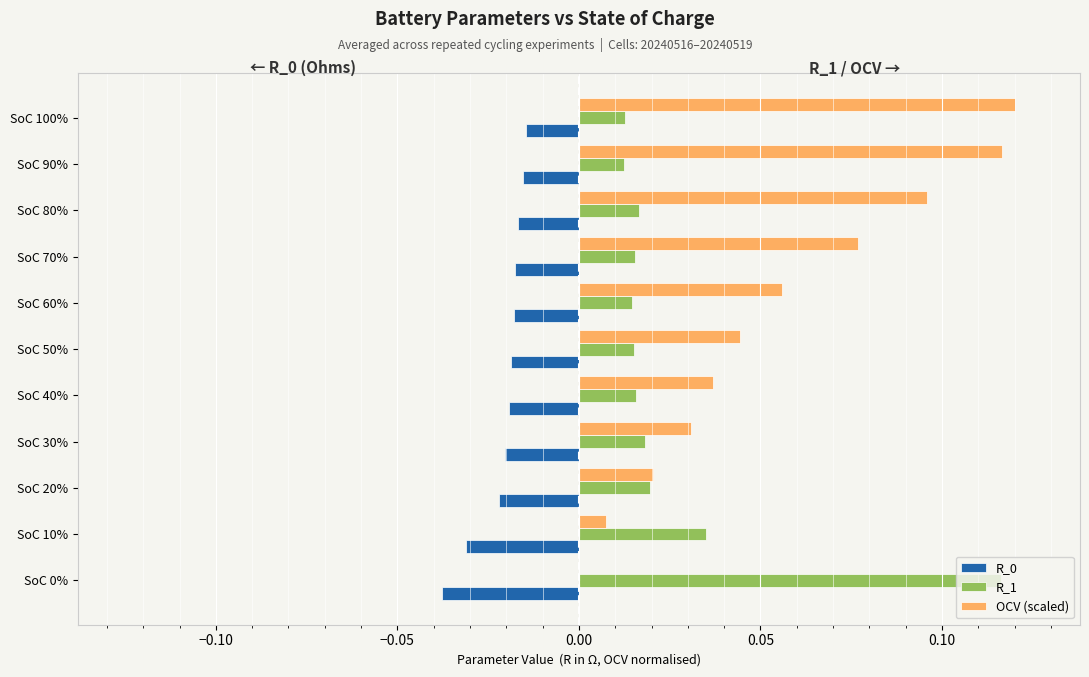

True or false: R_0 has a value of -0.0 at SoC 40%.

True